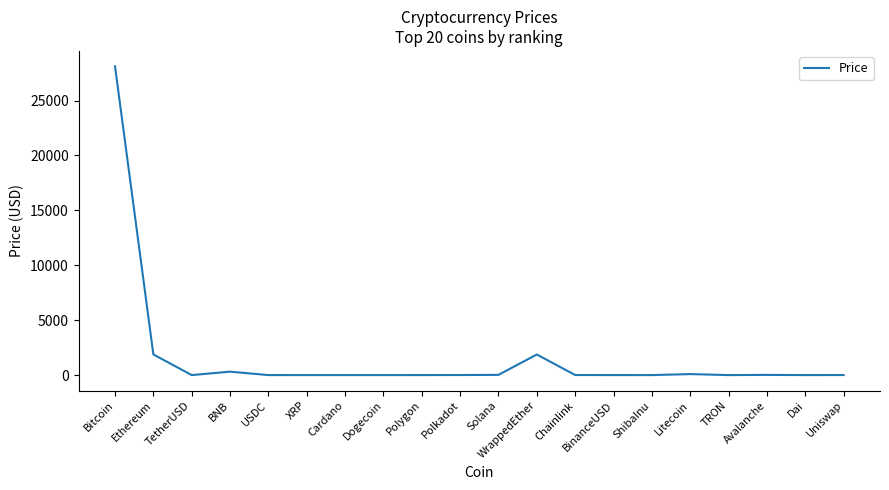

What is the difference between the maximum and second lowest values?

28114.8